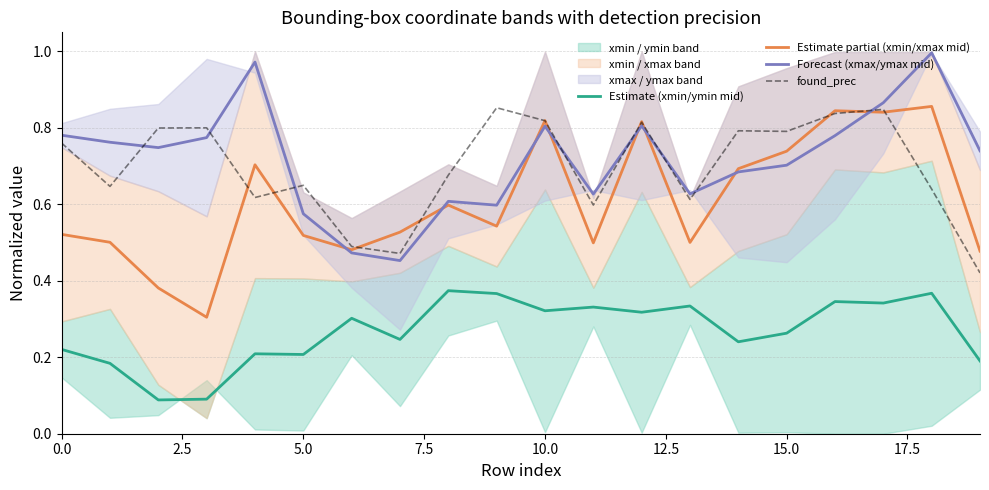

What is the label of the 9th point from the right?

11